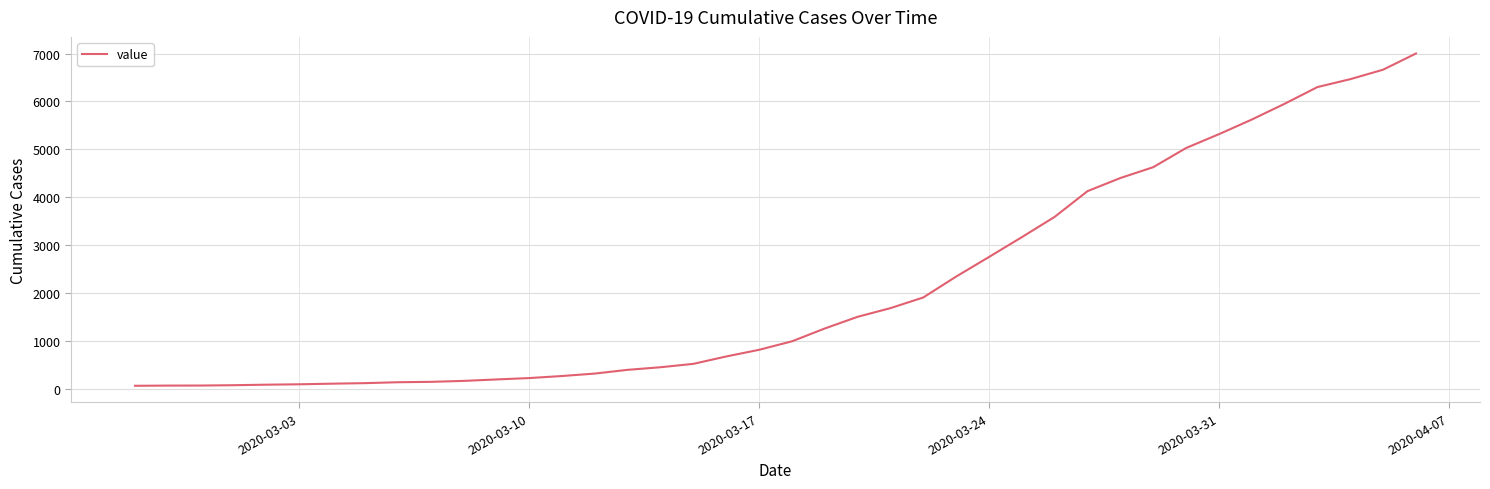

What is the greatest value displayed?

7002